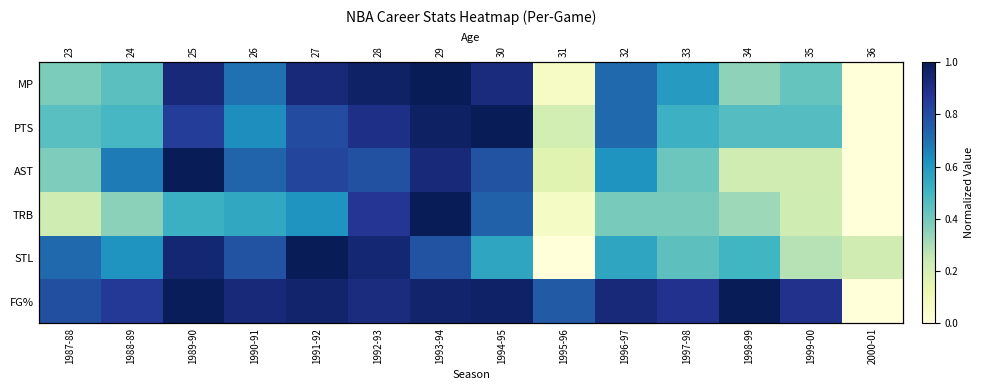

List the series in order of their peak value, highest first.

MP, PTS, AST, TRB, STL, FG%